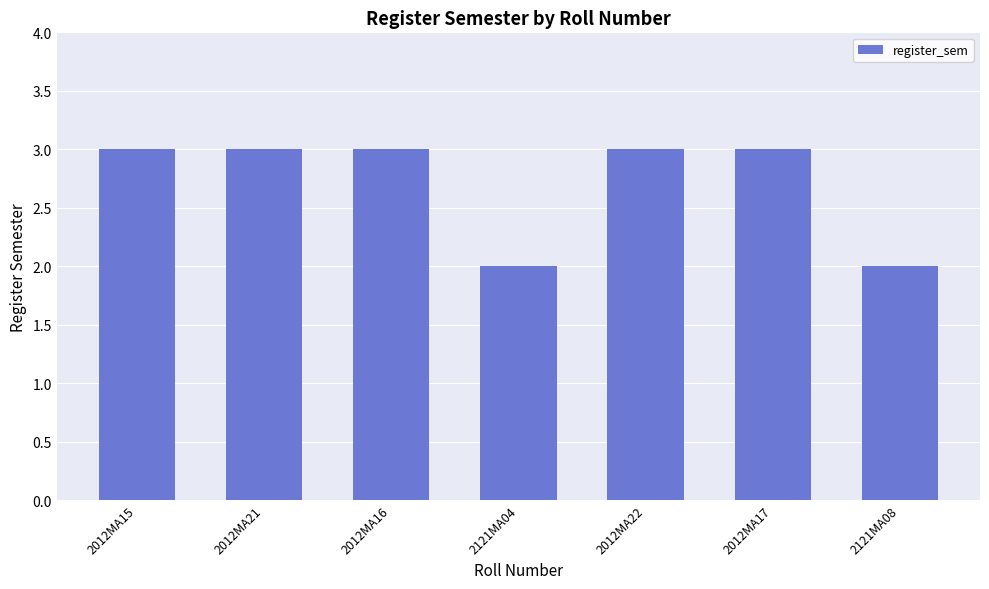

Is it true that the value at 2012MA16 is 5?

False